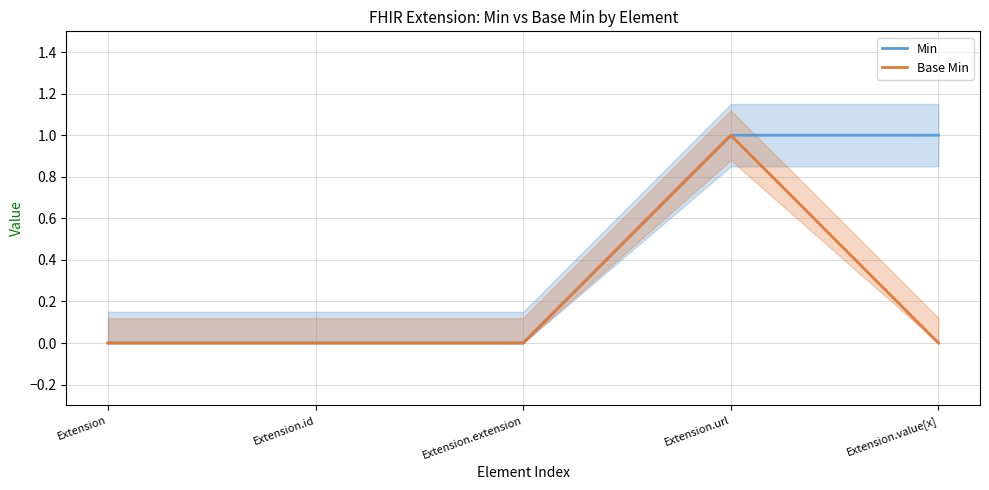

Between Extension.id and Extension.extension, which series saw the biggest shift?

Min